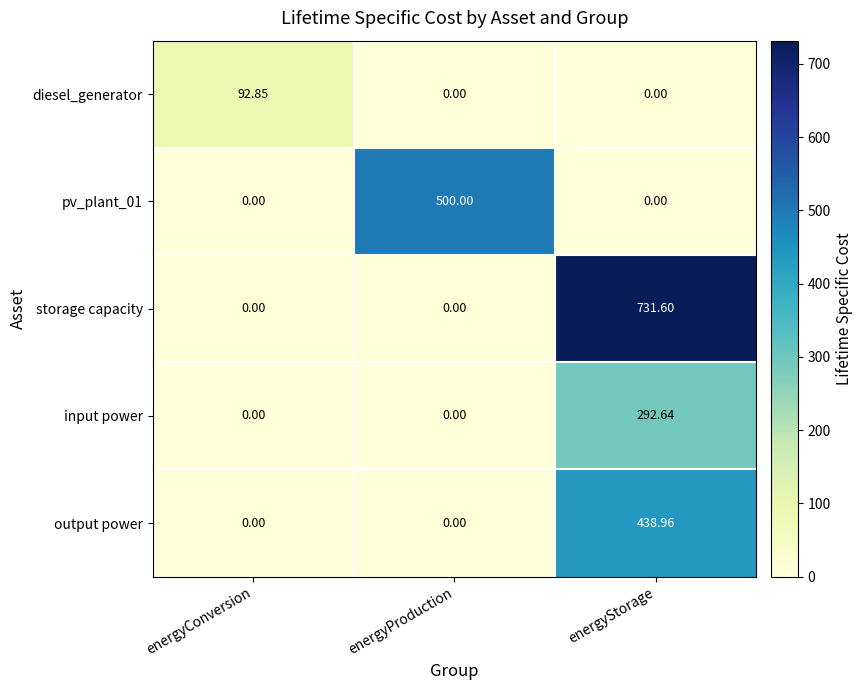

Which label corresponds to the largest value in the chart?

energyStorage